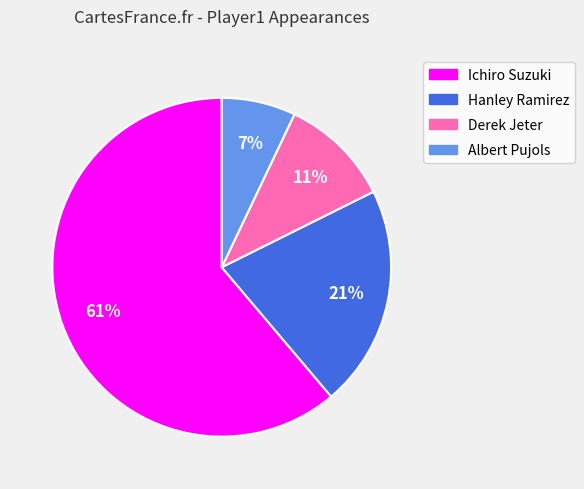

Which has a higher value, Hanley Ramirez or Albert Pujols?

Hanley Ramirez